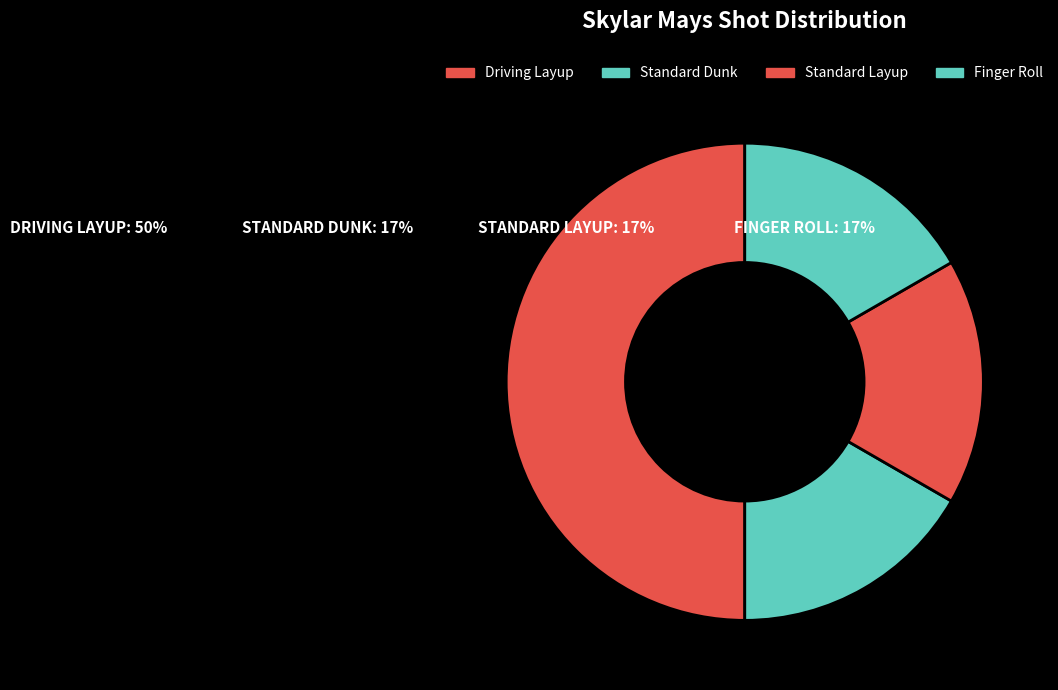

How many segments does this pie chart have?

4